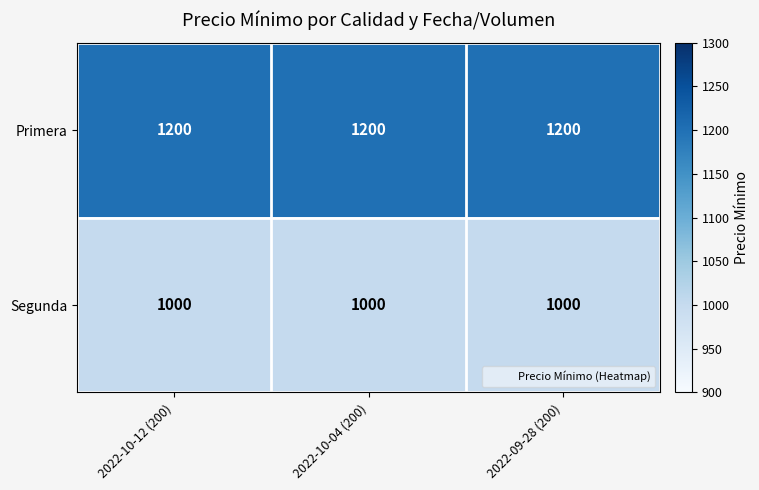

What is the spread (max minus min) of values at 2022-10-12 (200)?

200